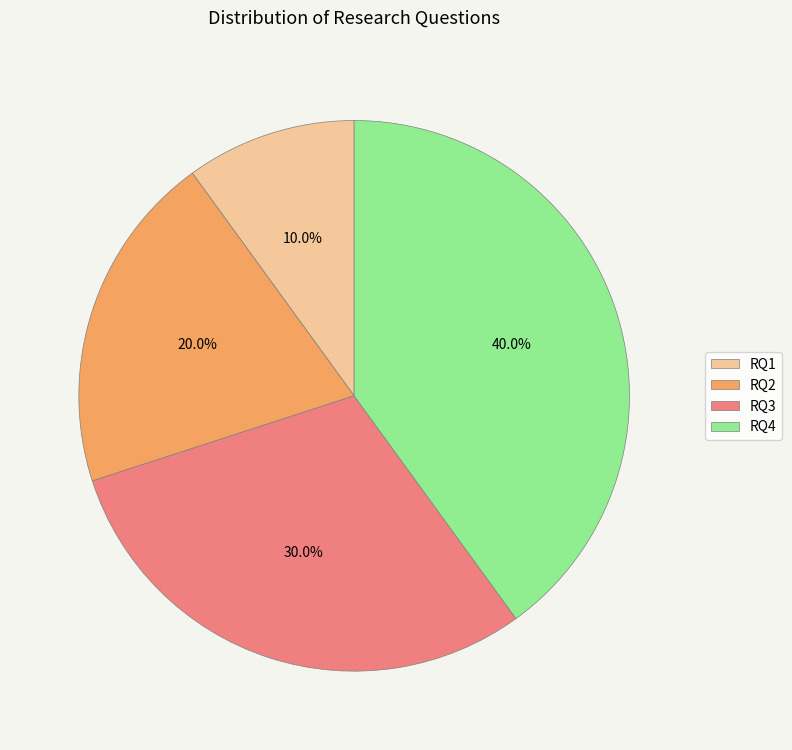

What percentage is the RQ3 slice, to the nearest percent?

30%